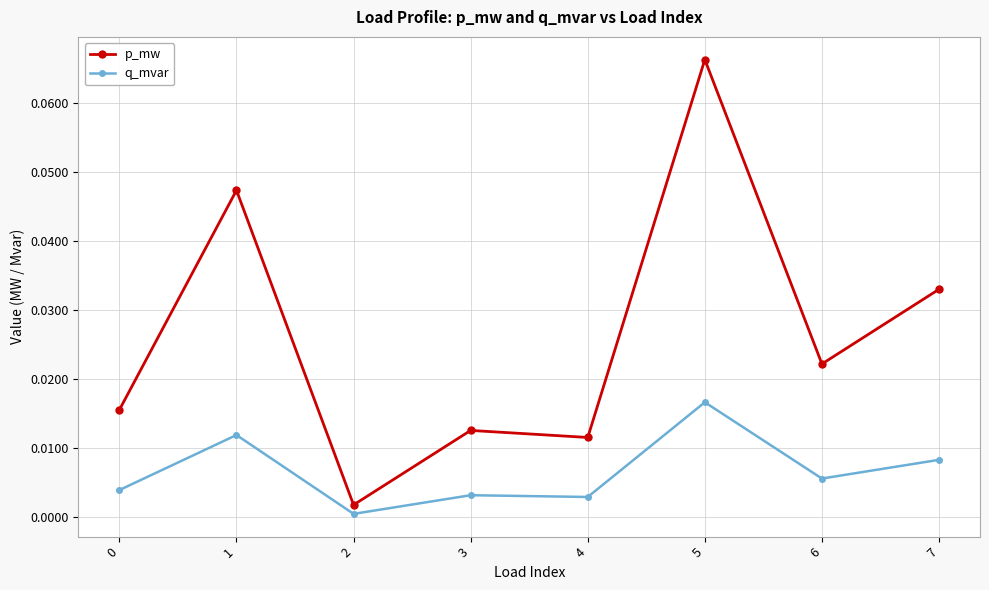

At which label is p_mw closest to 0?

2